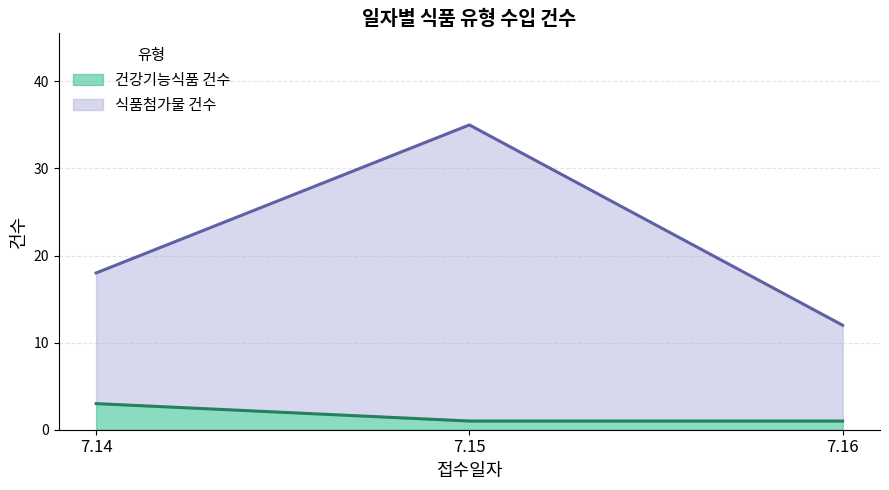

Reading left to right, extract all data points from this chart.

건강기능식품 건수 (선): 3	1	1
식품첨가물 건수 (선): 18	35	12